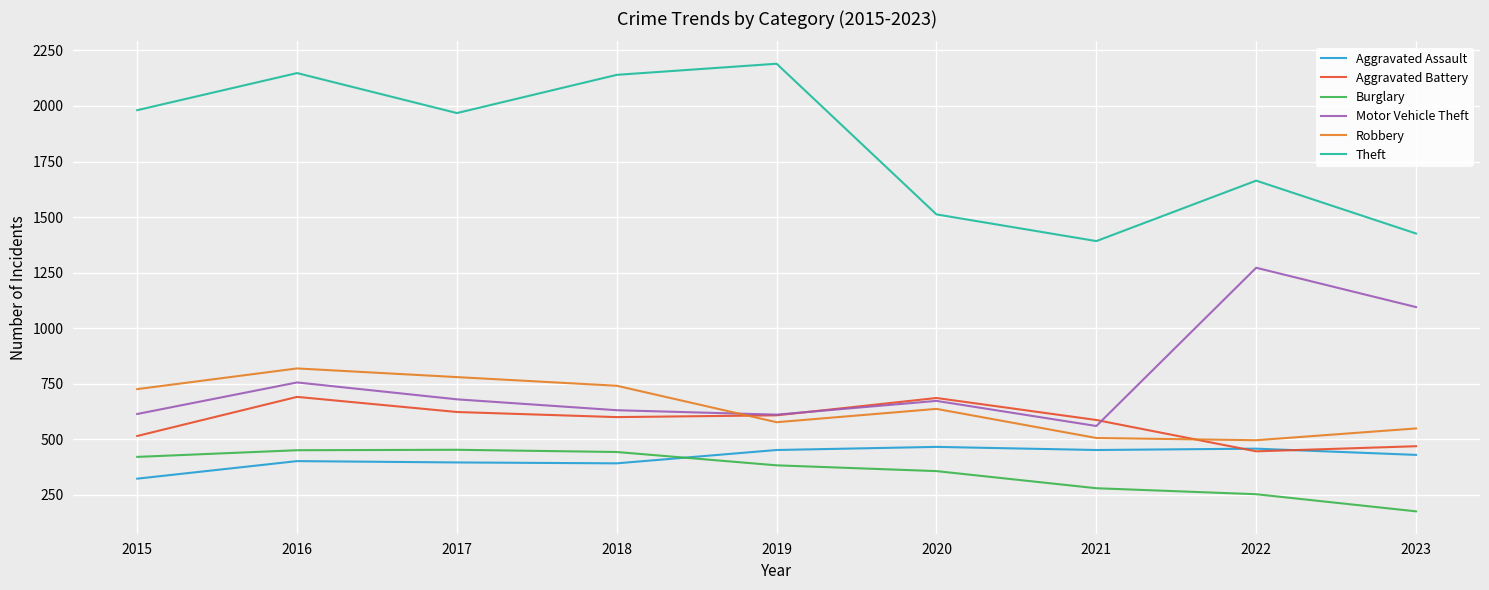

What are all the series names shown in the legend?

Aggravated Assault, Aggravated Battery, Burglary, Motor Vehicle Theft, Robbery, Theft